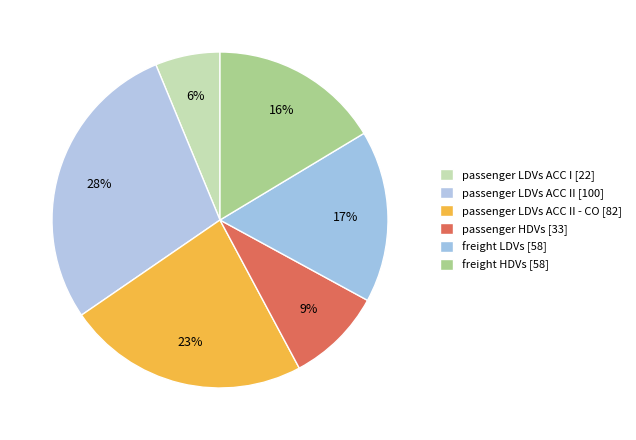

How many slices are in this pie chart?

6